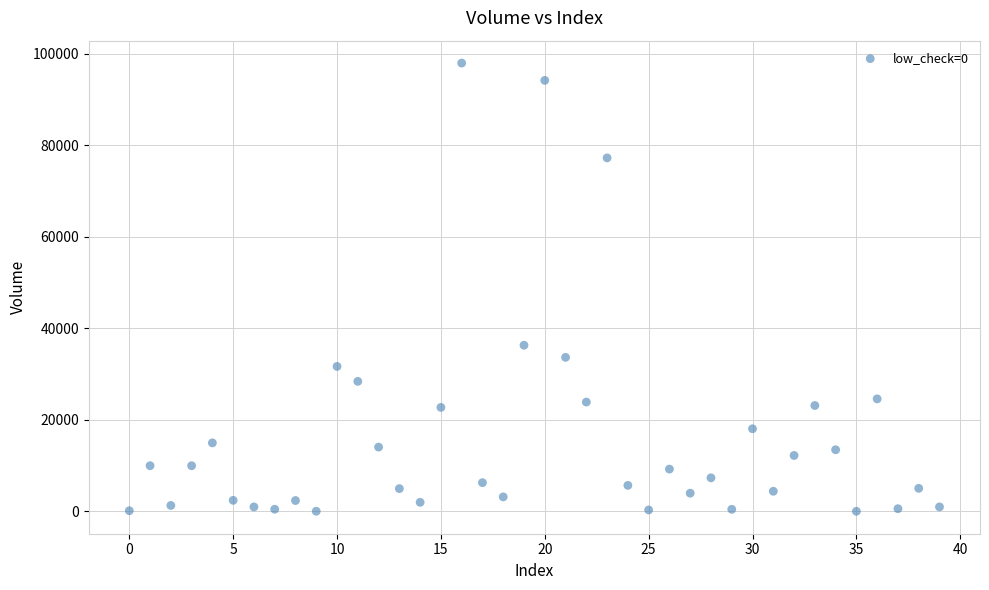

What Y value in the scatter plot is closest to 49008?

36324.1